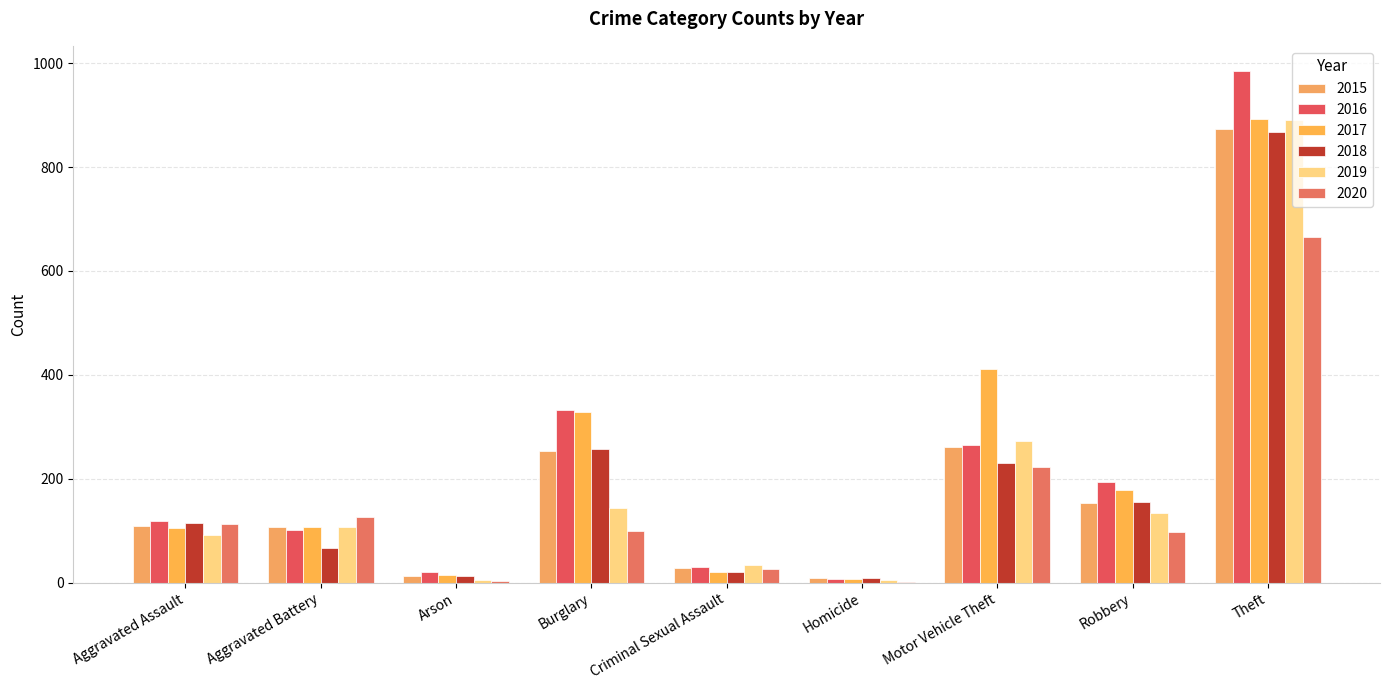

What is the difference between the second highest and minimum values in the 2018 series?

247